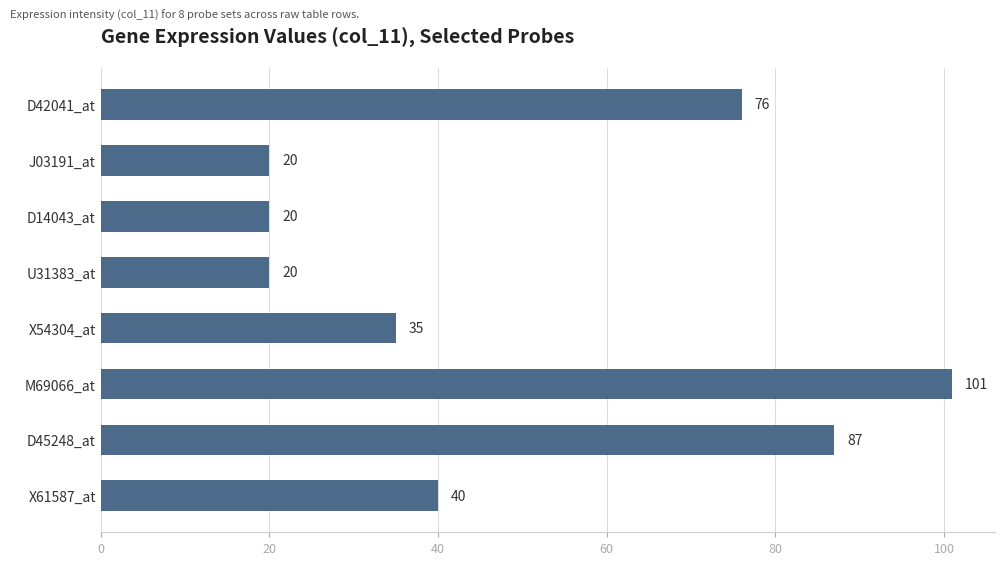

What is the average value?

50